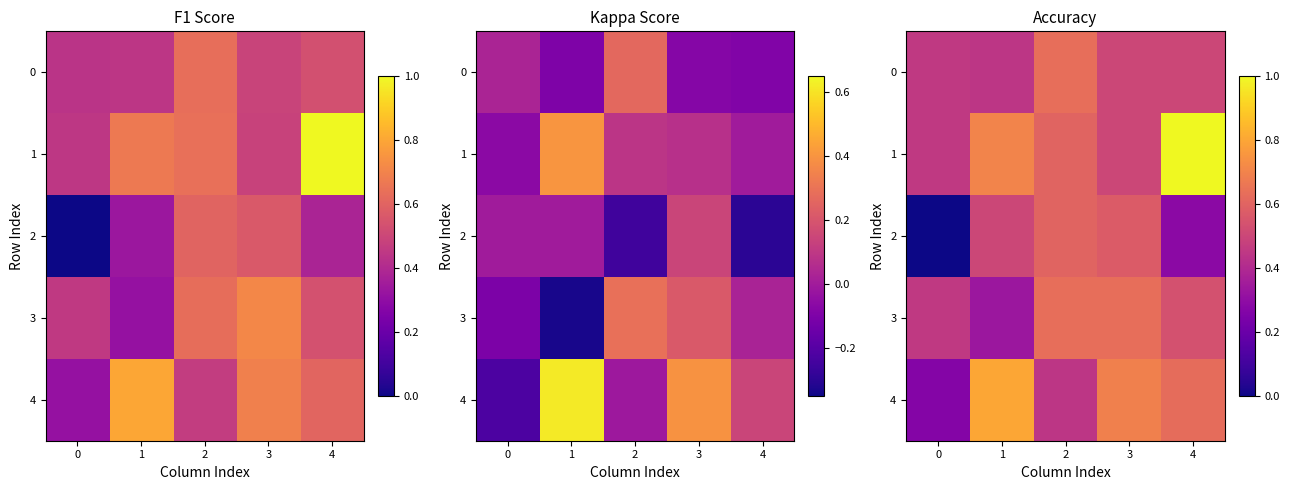

At how many categories does at least one series exceed 0?

5